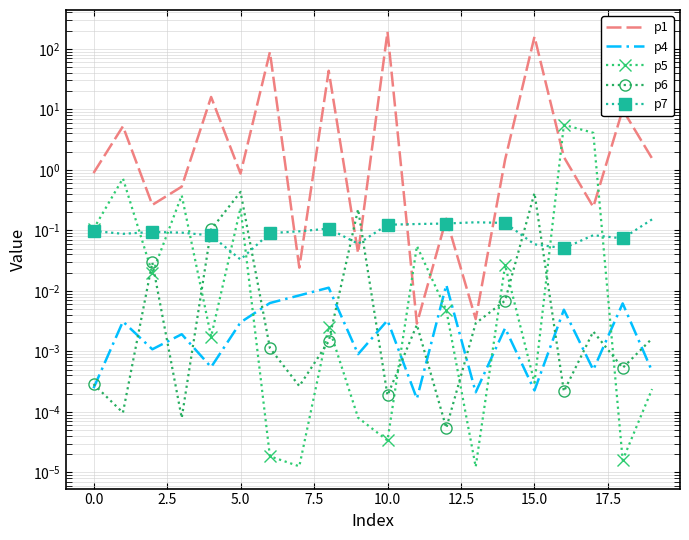

True or false: p6 and p4 intersect in this chart.

True